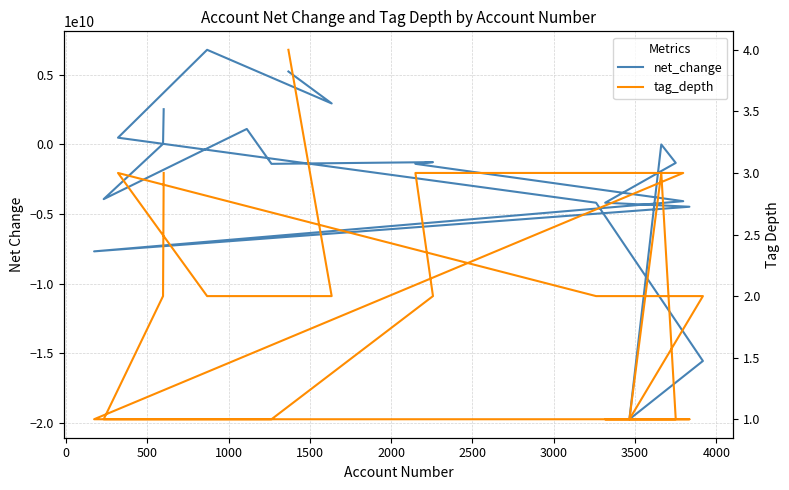

What is the label of the 15th point from the right?

2000